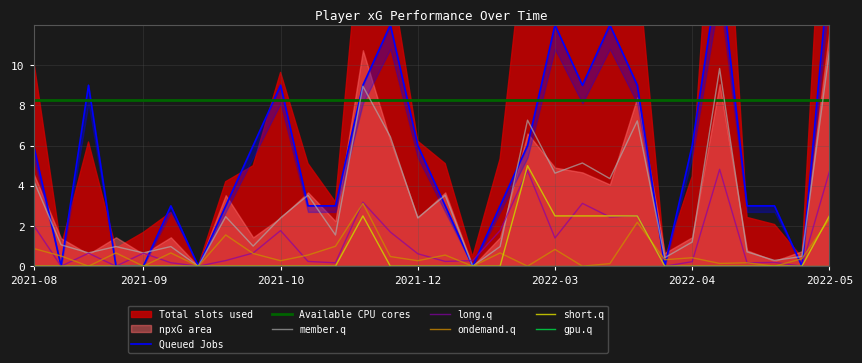

Where is goals nearest to the value 2?

2021-12-01